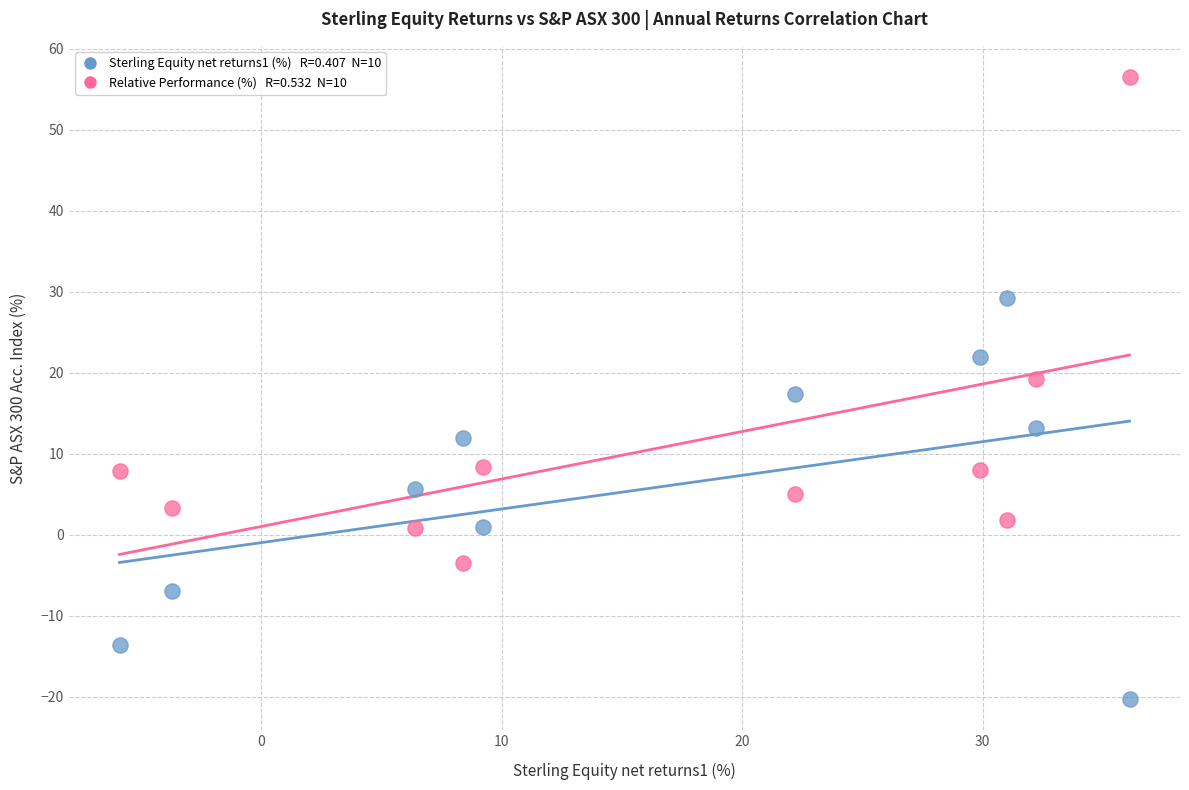

Across all data points, what is the range of X values (max minus min)?

42.0